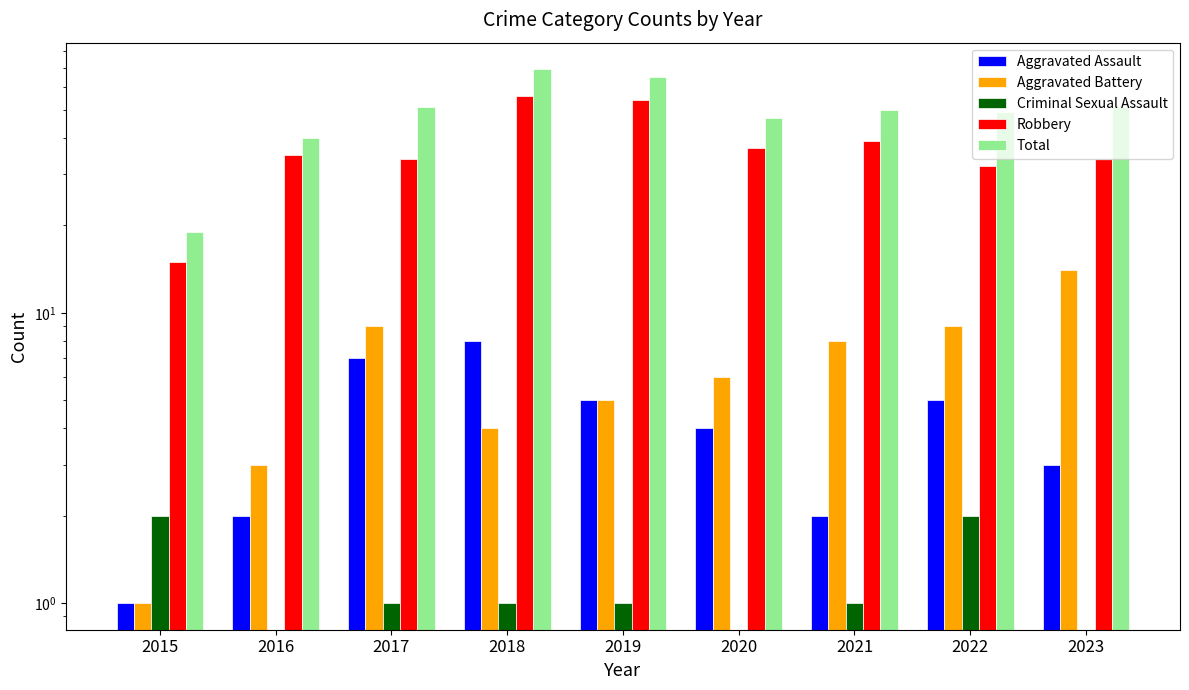

Reading right to left, transcribe all the data shown in this chart.

Aggravated Assault: 2023=3	2022=5	2021=2	2020=4	2019=5	2018=8	2017=7	2016=2	2015=1
Aggravated Battery: 2023=14	2022=9	2021=8	2020=6	2019=5	2018=4	2017=9	2016=3	2015=1
Criminal Sexual Assault: 2023=0	2022=2	2021=1	2020=0	2019=1	2018=1	2017=1	2016=0	2015=2
Robbery: 2023=34	2022=32	2021=39	2020=37	2019=54	2018=56	2017=34	2016=35	2015=15
Total: 2023=51	2022=49	2021=50	2020=47	2019=65	2018=69	2017=51	2016=40	2015=19